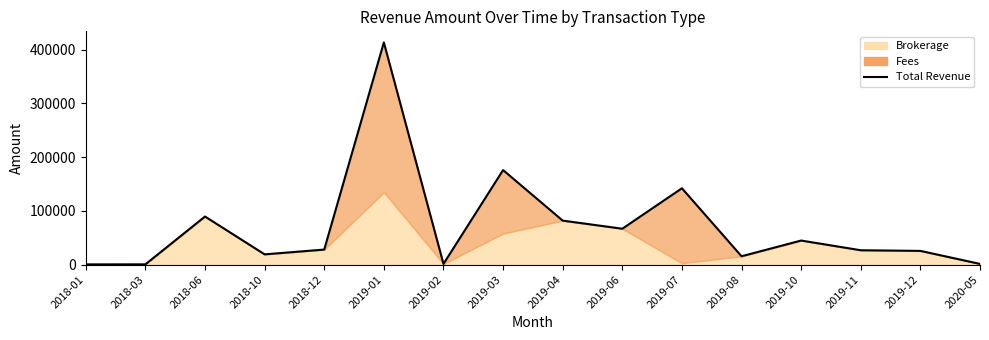

Reading right to left, list all the values displayed in this chart.

2020-05=1390.1	2019-12=25598.0	2019-11=26804.5	2019-10=44836.5	2019-08=15609.3	2019-07=142028.8	2019-06=66813.8	2019-04=81899.6	2019-03=175849.5	2019-02=1390.1	2019-01=413200.1	2018-12=28050.0	2018-10=19155.0	2018-06=89491.6	2018-03=566.2	2018-01=518.1